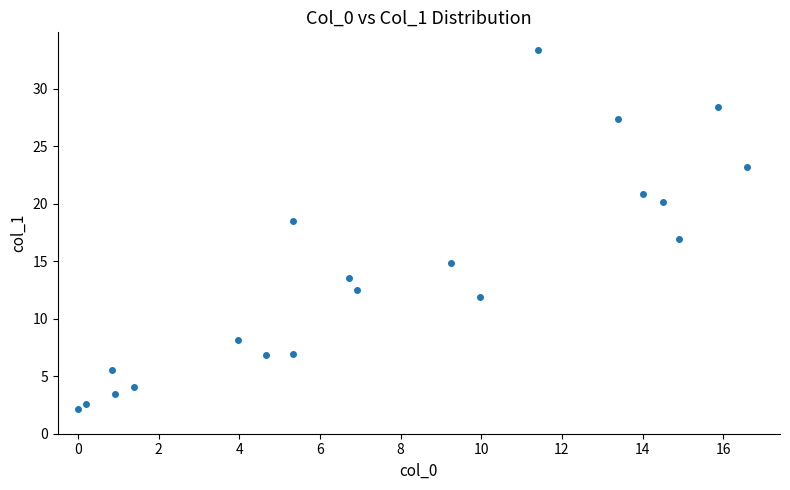

What is the range of Y values (max minus min)?

31.2